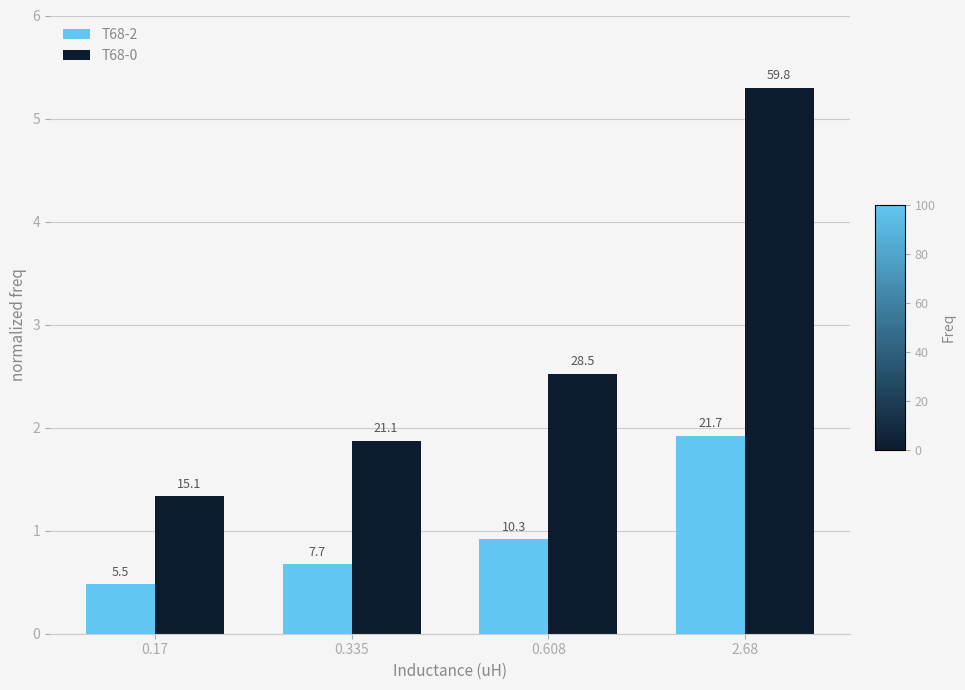

How many bars are there in total?

8